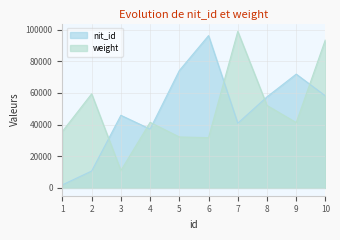

What is the sum of the weight values at 7 and 8?

150964